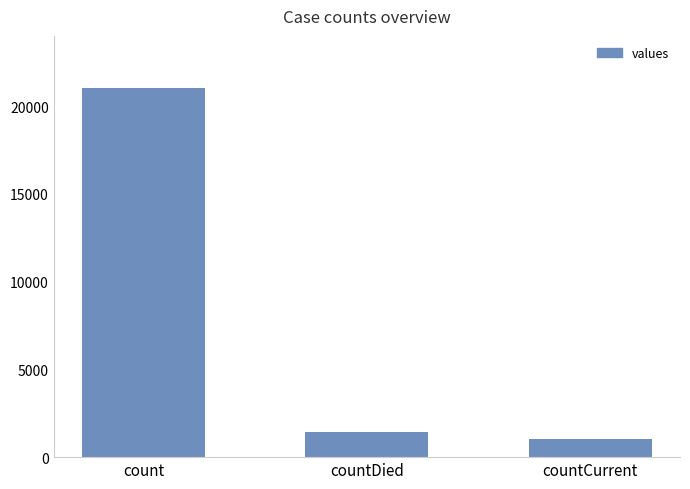

What is the change in value from count to countCurrent?

-20044